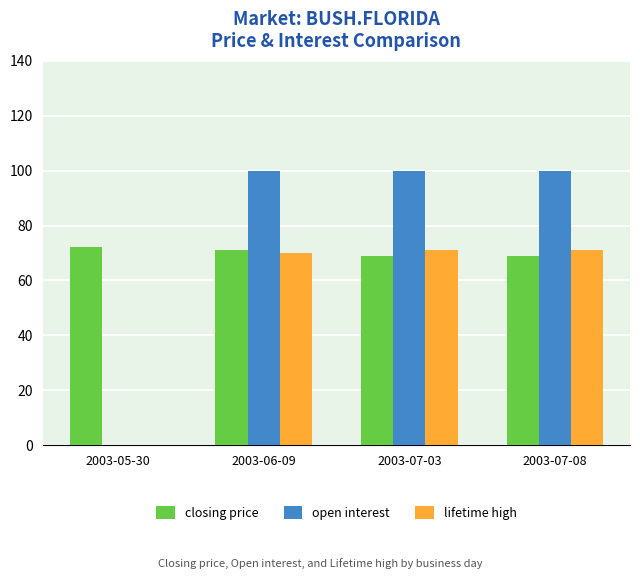

Count the number of categories in the chart.

4